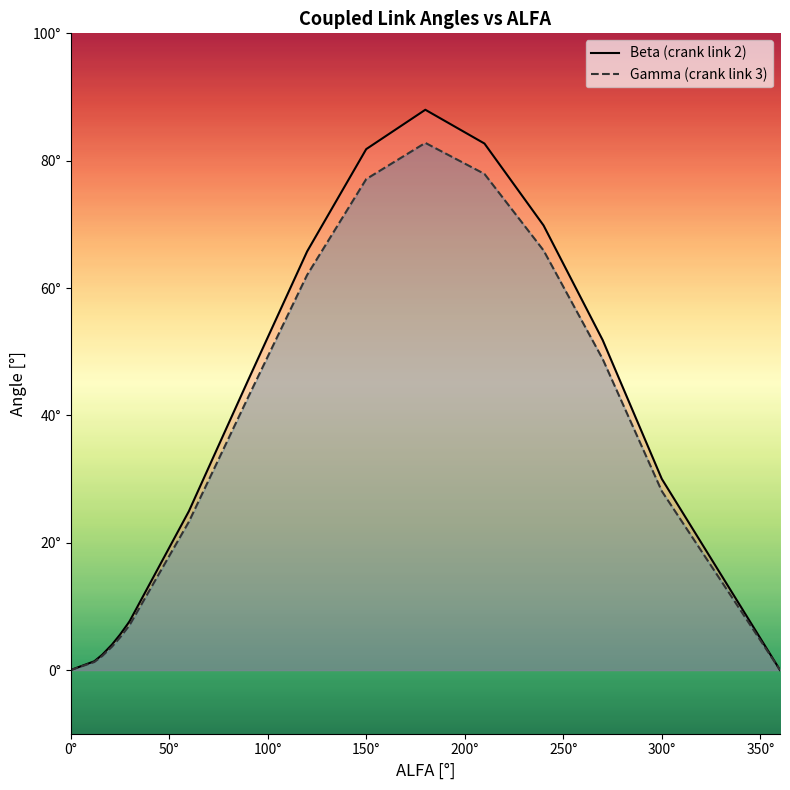

At how many categories does at least one series exceed 76?

3